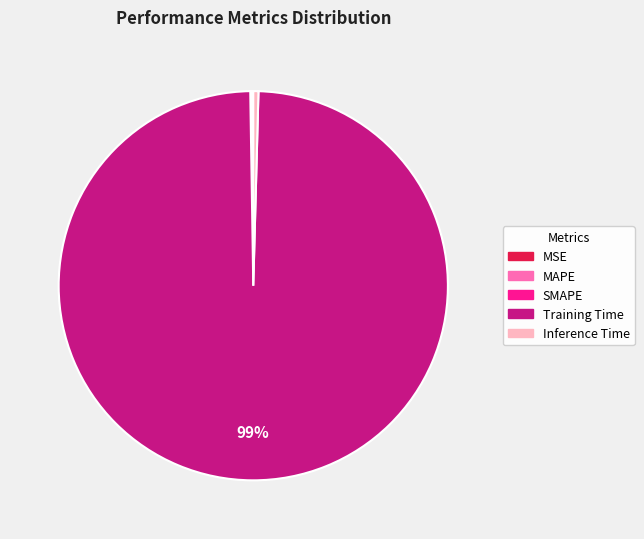

To the nearest percent, what is the average slice percentage?

20%